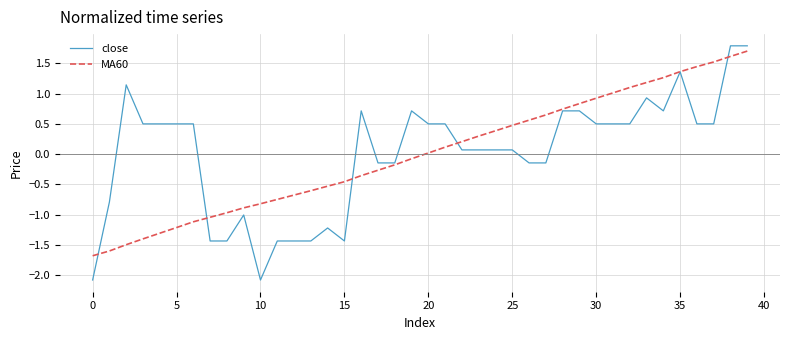

How many positive values does the close series have?

25